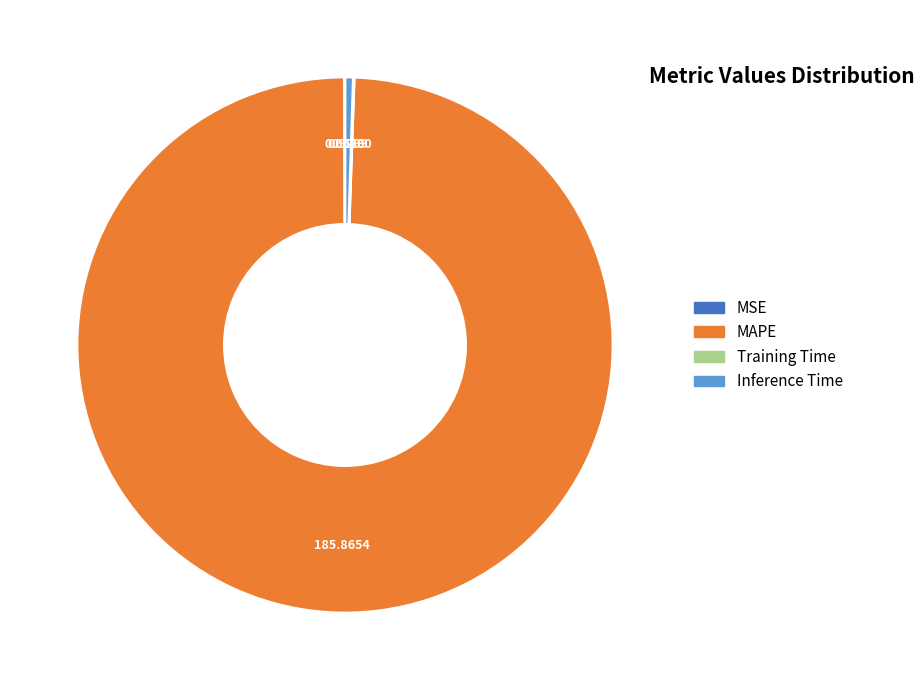

Does any single category account for the majority?

Yes